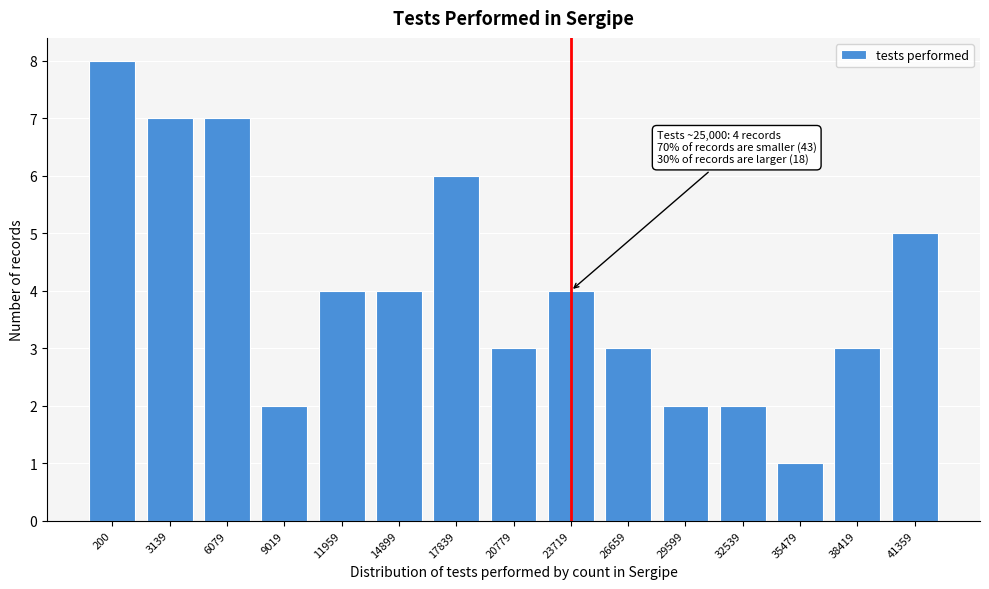

Reading right to left, transcribe all the data shown in this chart.

41359=5	38419=3	35479=1	32539=2	29599=2	26659=3	23719=4	20779=3	17839=6	14899=4	11959=4	9019=2	6079=7	3139=7	200=8